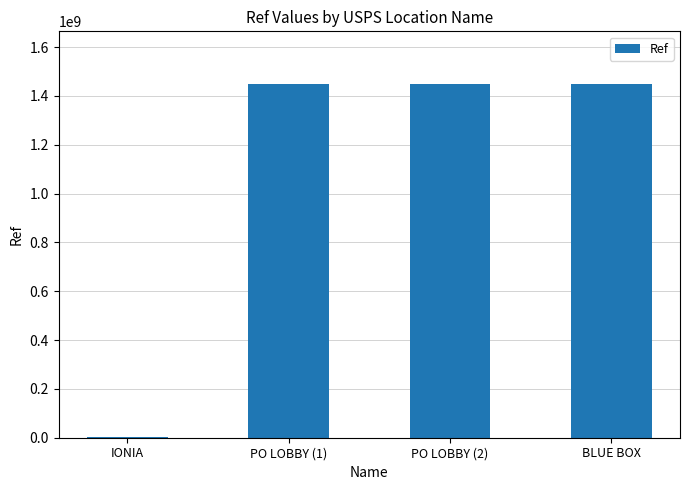

What is the approximate value at IONIA, to the nearest 100?

1368000